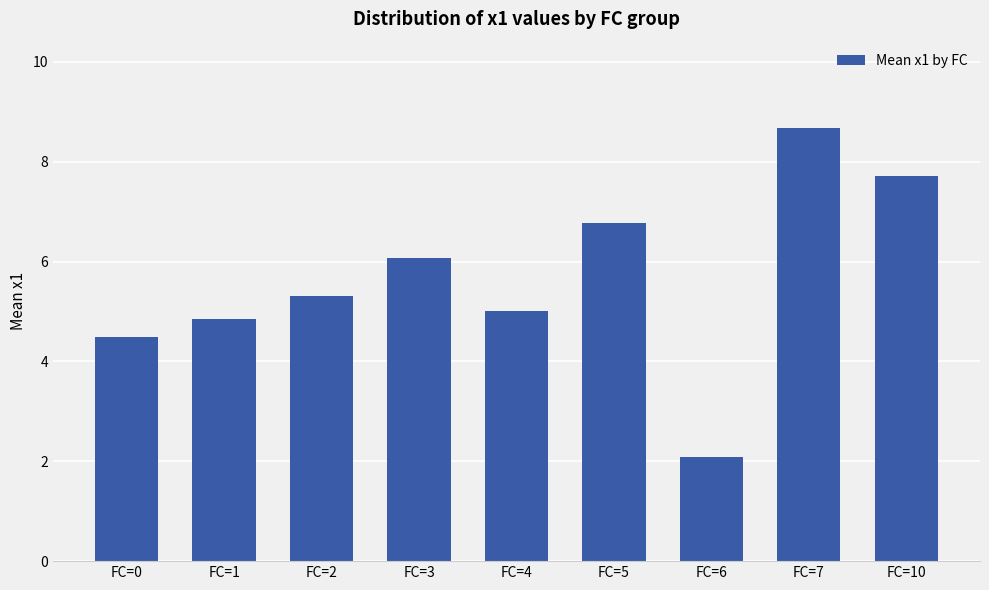

Does the chart contain stacked bars?

No